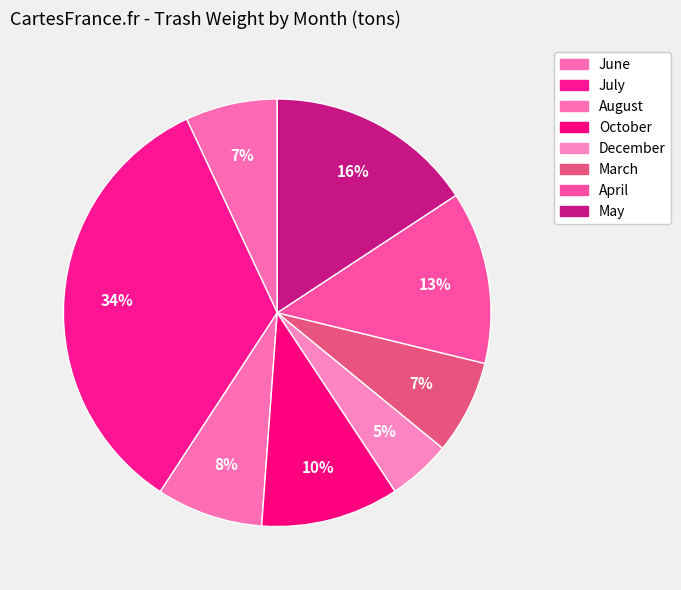

Count the number of slices in the pie.

8